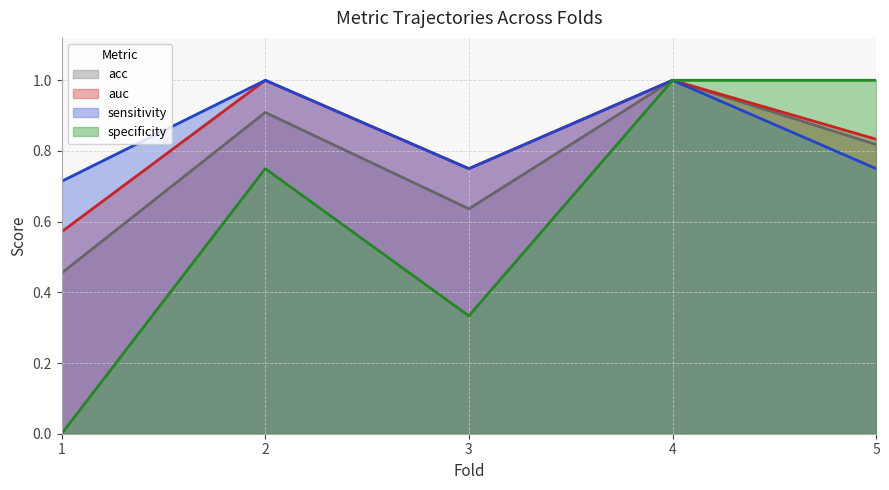

At which label is acc closest to 0?

1